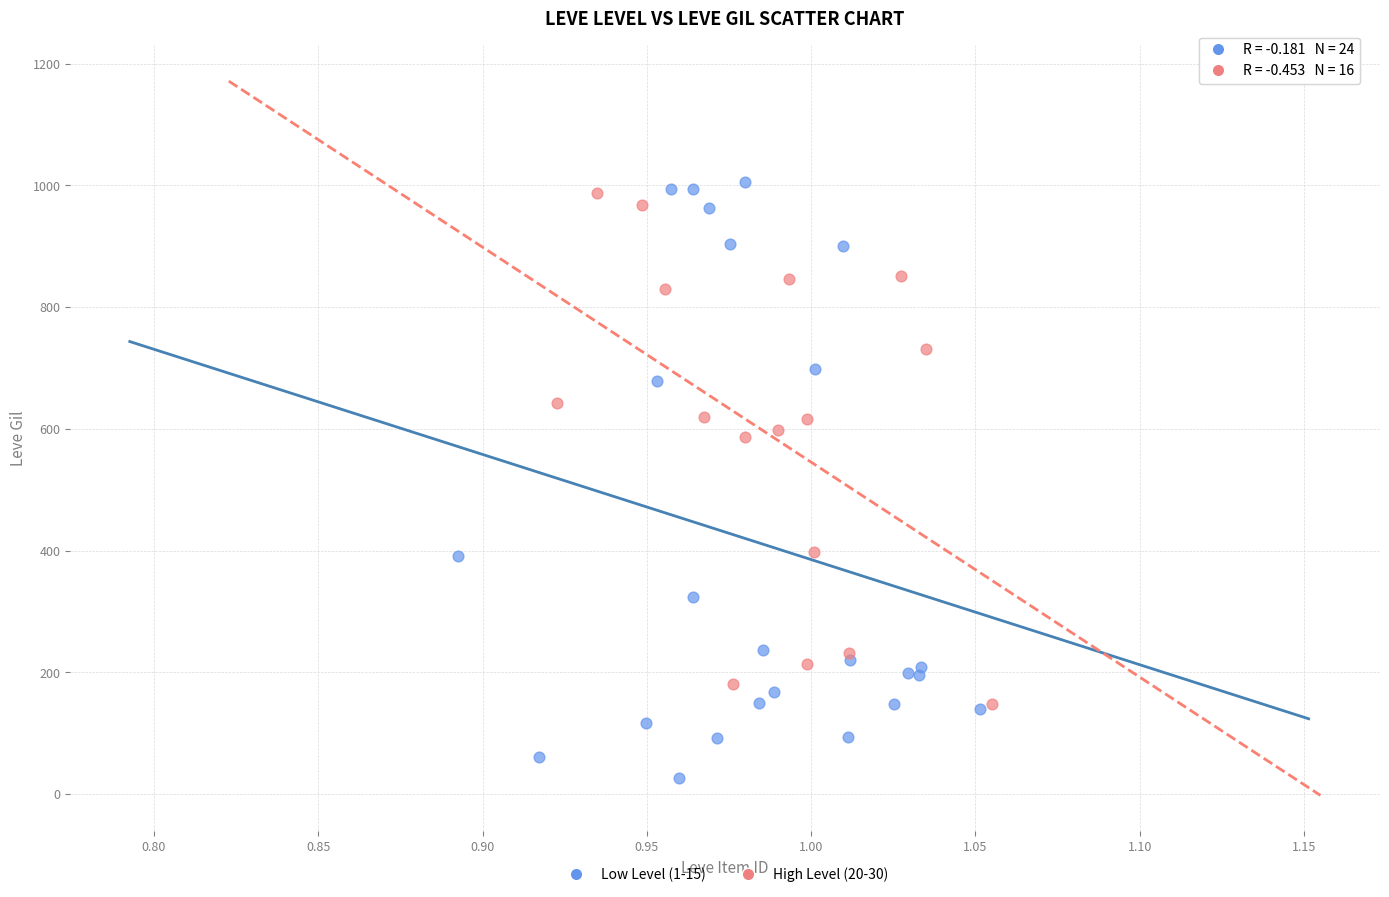

Which series contains the highest Y value?

Low Level (1-15)